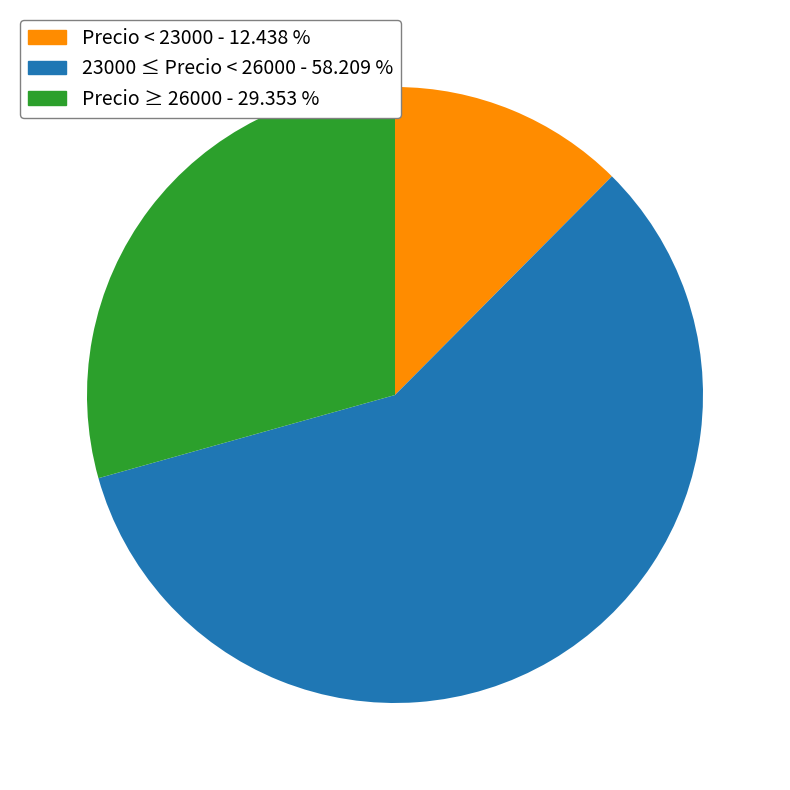

Does any single category account for the majority?

Yes